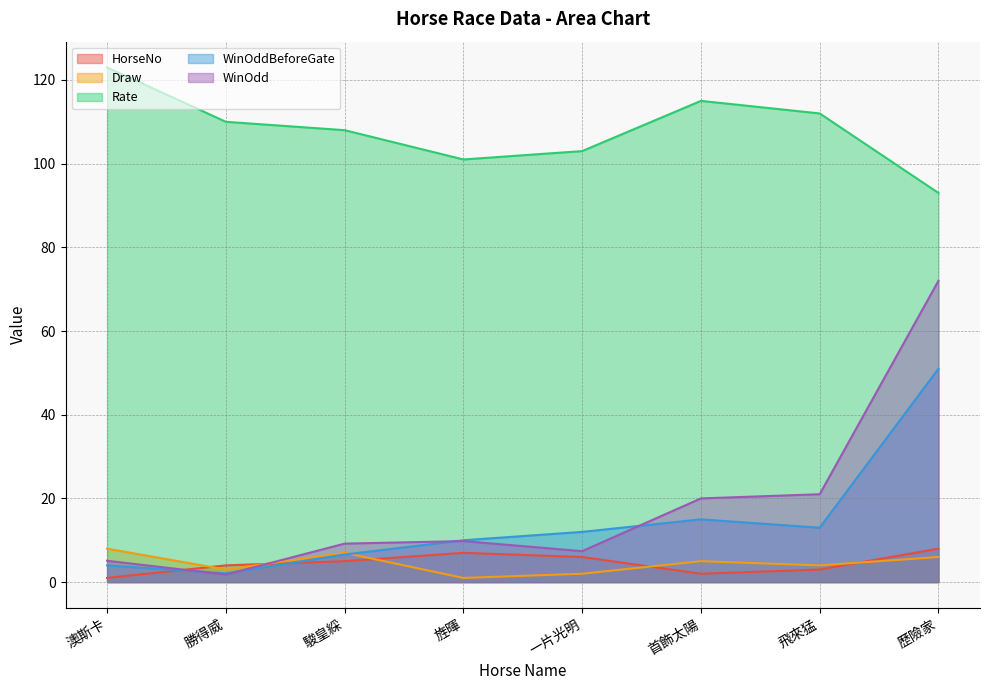

Which series ends up on top after the final intersection of WinOddBeforeGate and Draw?

WinOddBeforeGate